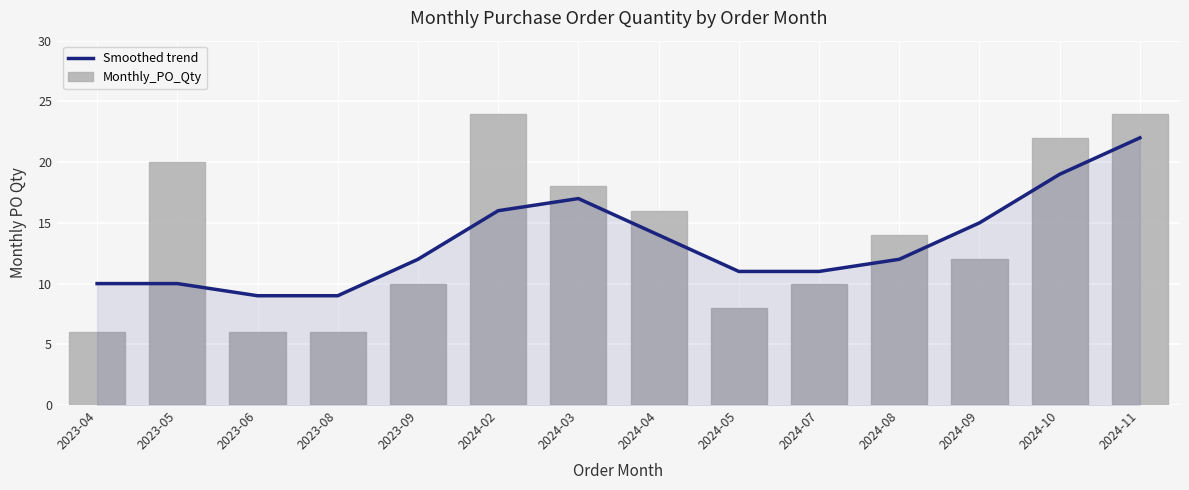

What is the label of the 3rd bar from the left?

2023-06